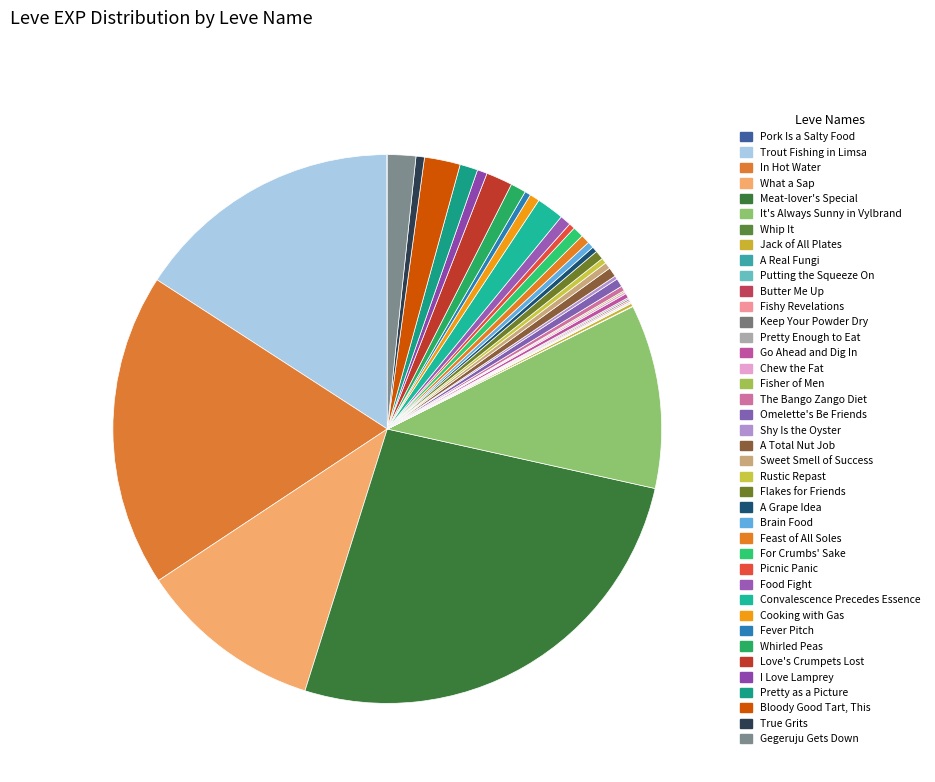

Is it true that Chew the Fat is 0% of the pie?

True